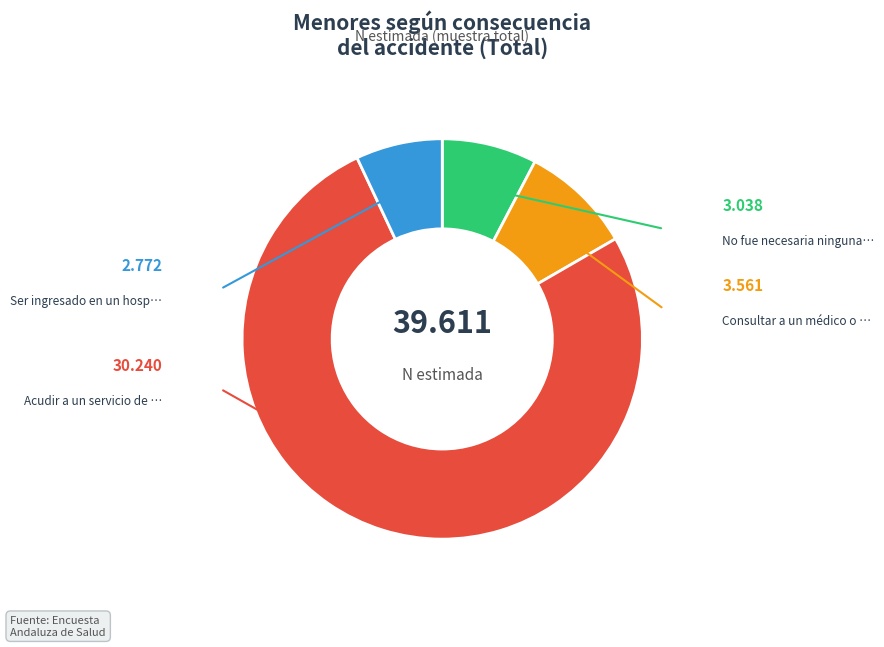

Is there any slice that represents more than half of the pie?

Yes